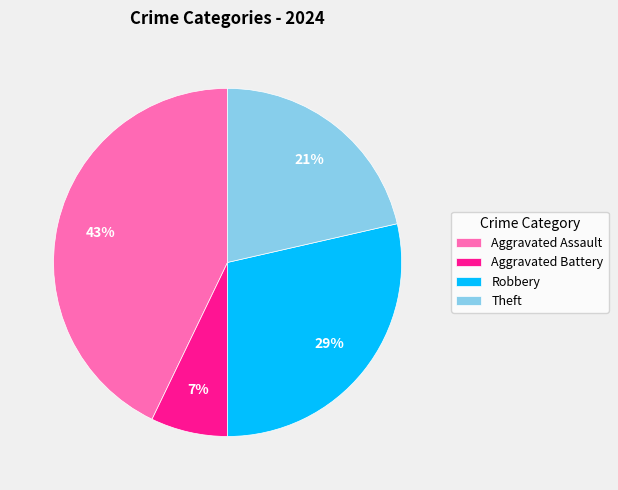

Does any single category account for the majority?

No